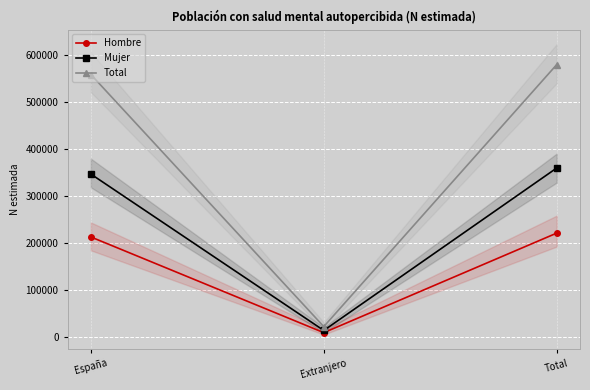

What is the difference between the Total values at España and Extranjero?

536474